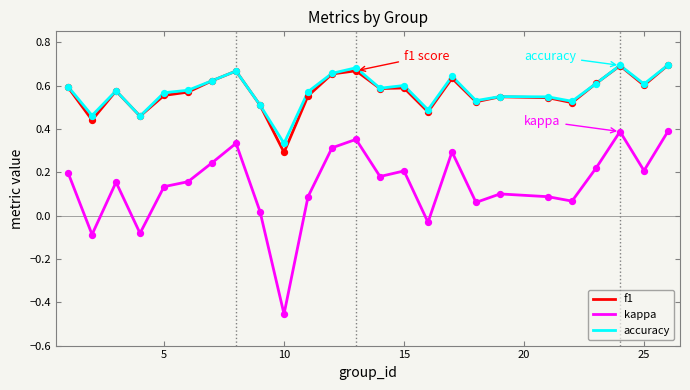

True or false: f1 and kappa intersect in this chart.

False